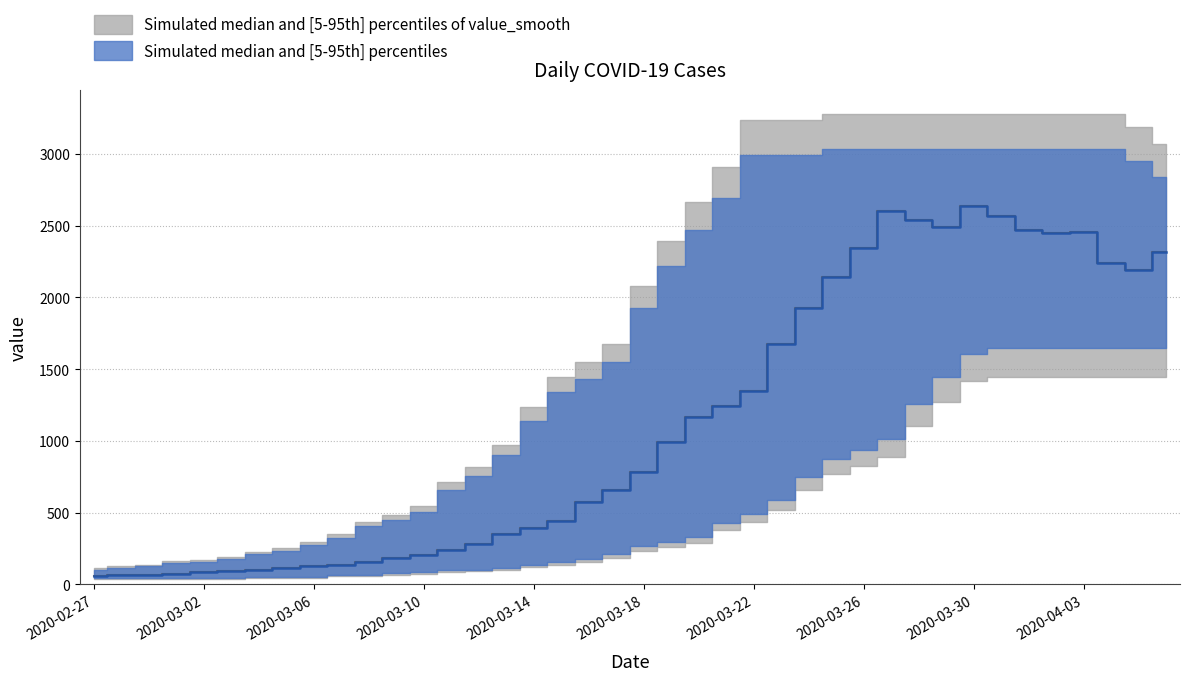

How many points are lower than both their immediate neighbors (excluding endpoints)?

3